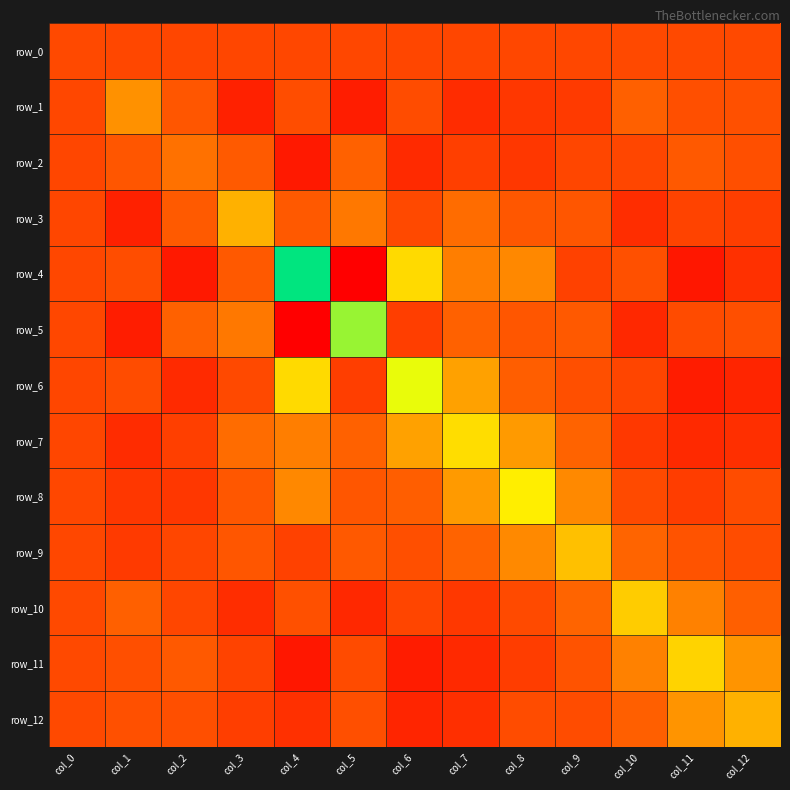

Is it true that row_5 equals -80.1 at col_4?

True